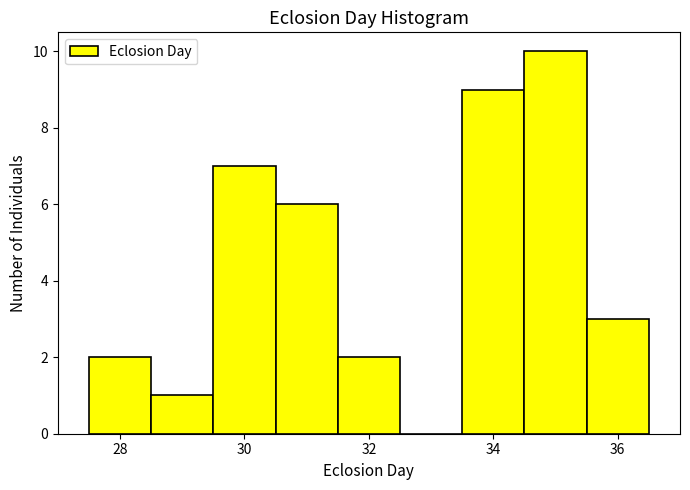

Reading left to right, transcribe this chart: for each bar, give the range it covers on the x-axis and its height. Neither the bar edges nor the heights are printed on the chart, so give them approximately, as read against the axes.

27.5 to 28.5: 2
28.5 to 29.5: 1
29.5 to 30.5: 7
30.5 to 31.5: 6
31.5 to 32.5: 2
32.5 to 33.5: 0
33.5 to 34.5: 9
34.5 to 35.5: 10
35.5 to 36.5: 3